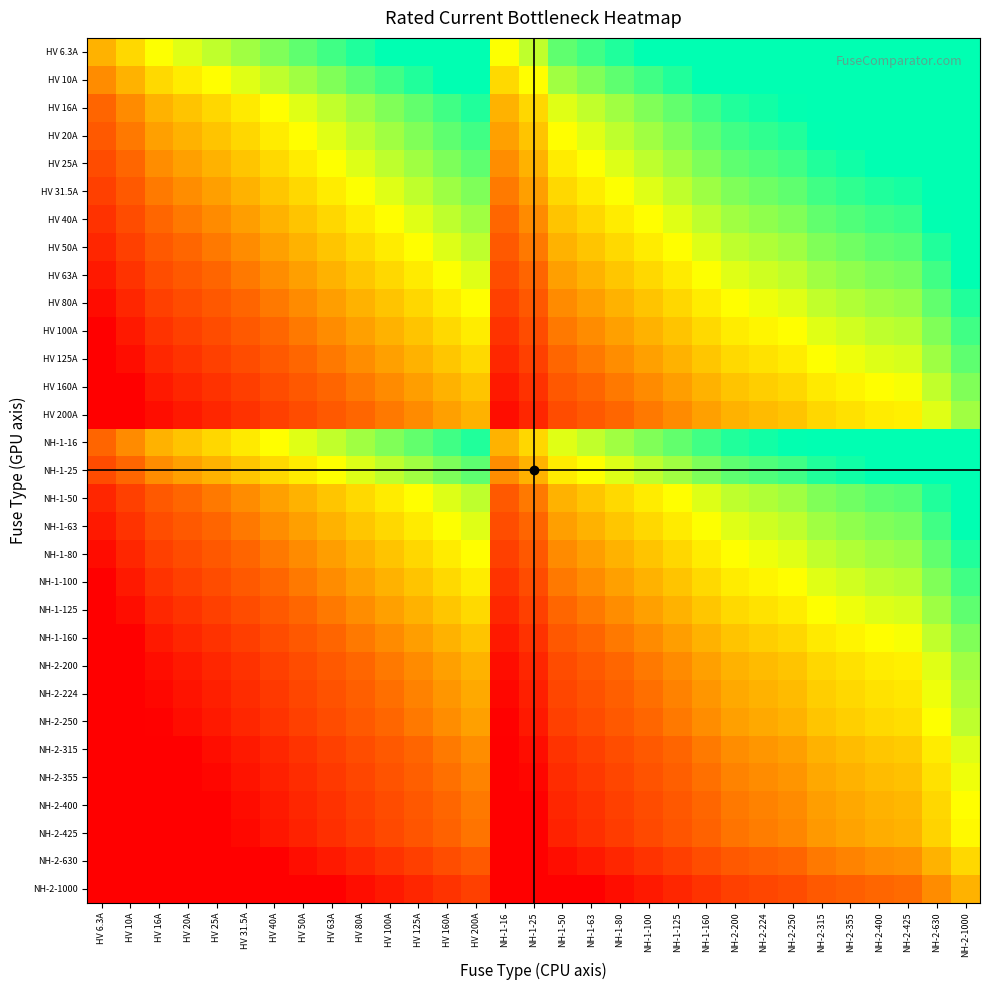

Count the number of categories in the chart.

31